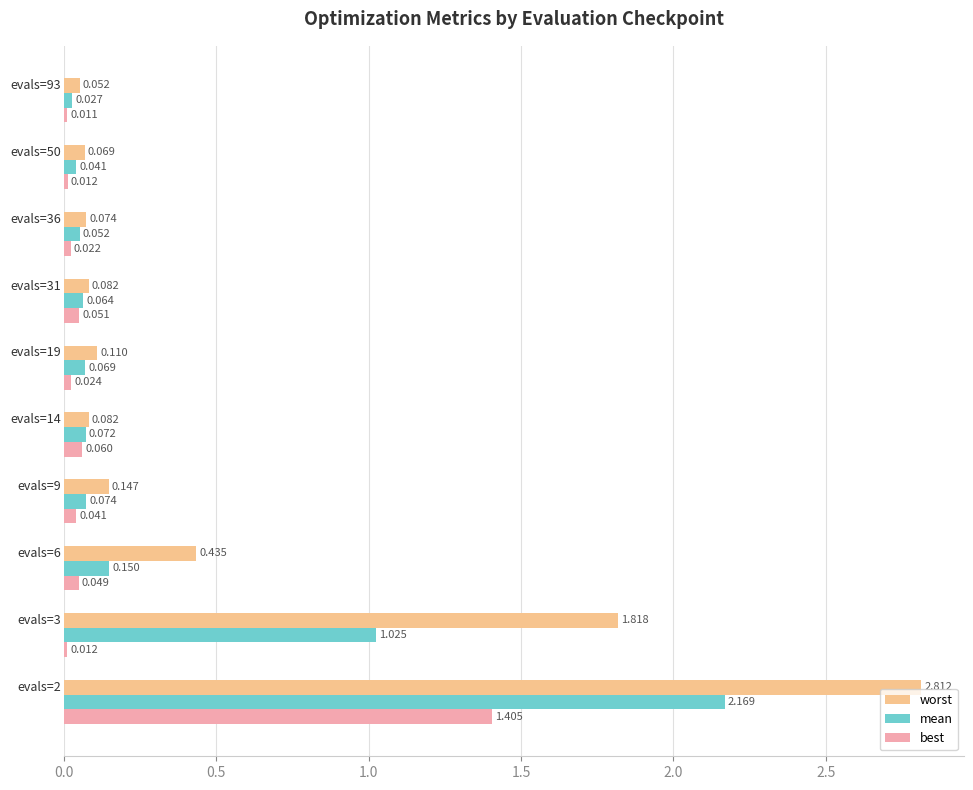

Which series has the largest range (max minus min)?

worst